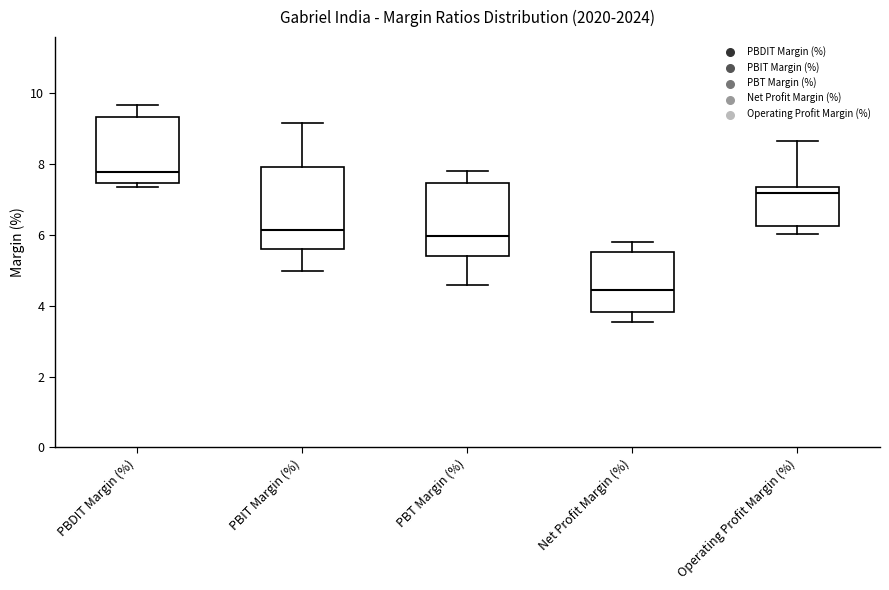

Reading left to right, transcribe this box plot: for each box, give where its median line is, the range the box spans, and where its two whiskers end, as read against the y-axis. The values are not printed on the chart, so give them approximately, as read against the axis.

PBDIT Margin (%): median 7.8, box 7.4 to 9.4, whiskers 7.4 (just below the box's lower edge) to 9.6
PBIT Margin (%): median 6.2, box 5.6 to 8.0, whiskers 5.0 to 9.2
PBT Margin (%): median 6.0, box 5.4 to 7.4, whiskers 4.6 to 7.8
Net Profit Margin (%): median 4.4, box 3.8 to 5.6, whiskers 3.6 to 5.8
Operating Profit Margin (%): median 7.2, box 6.2 to 7.4, whiskers 6.0 to 8.6